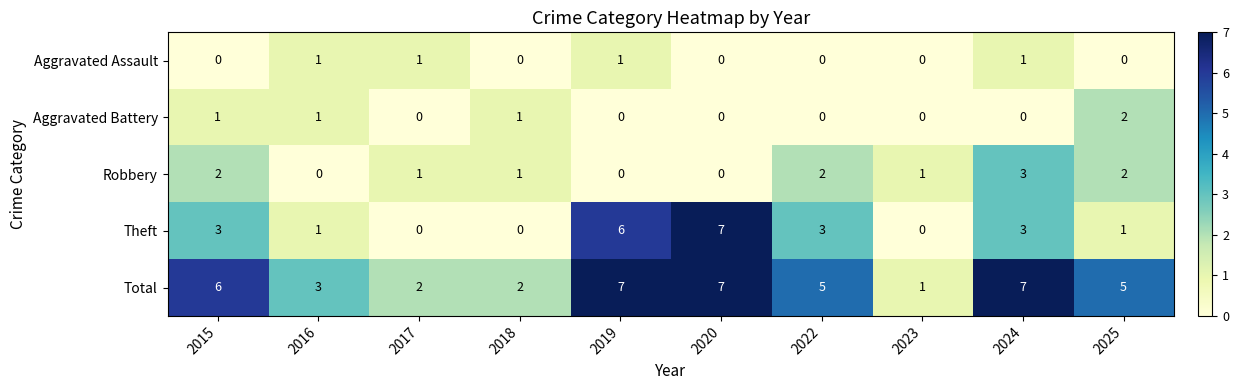

Which series has the largest range (max minus min)?

Theft